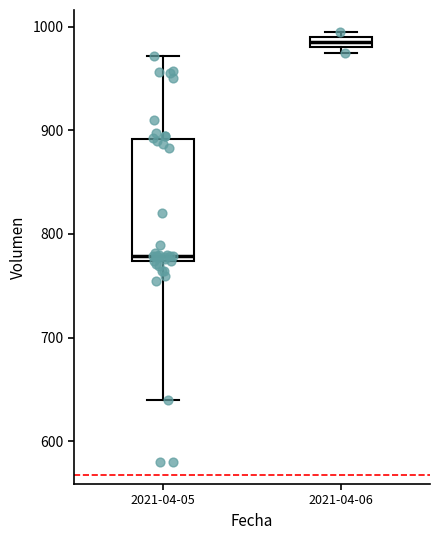

Which box's median line is the lowest?

2021-04-05